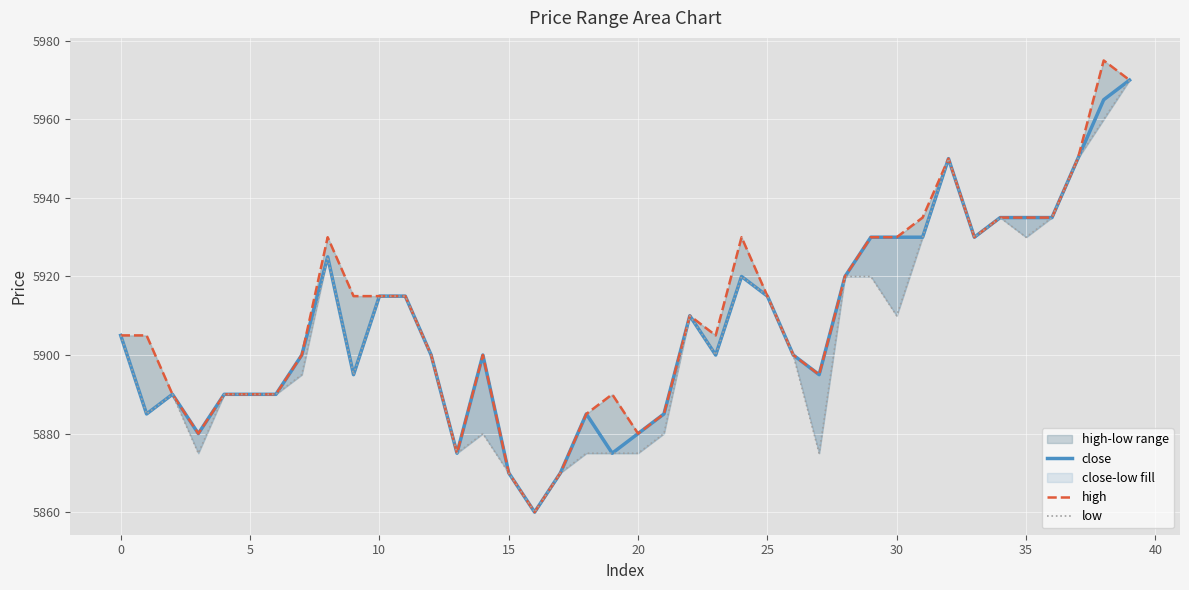

Between 18 and 31, which is larger?

31